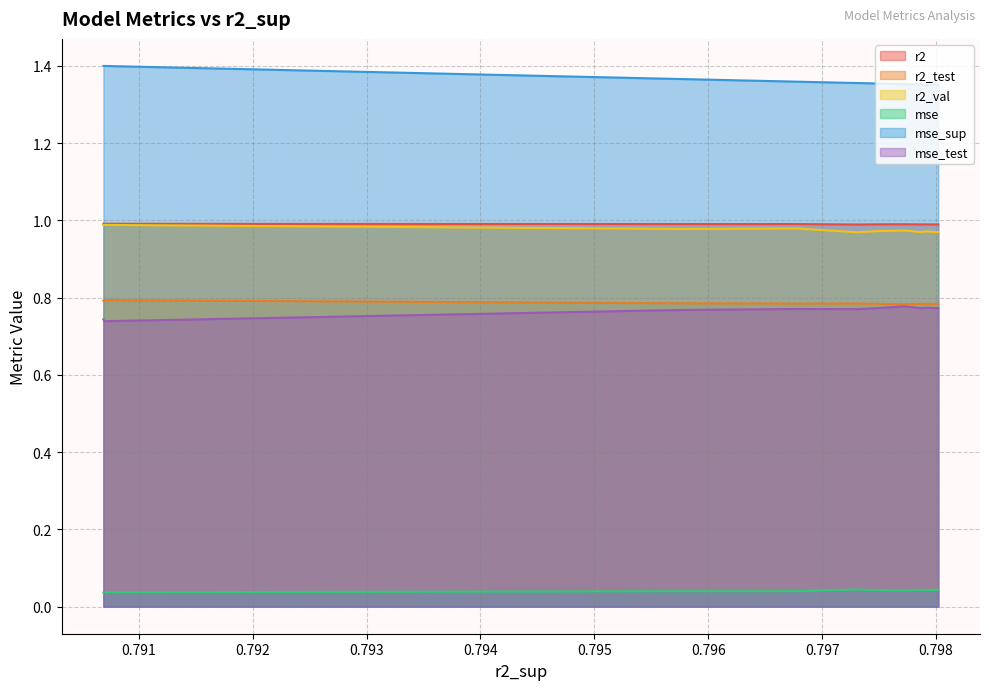

The mse_sup series shows 2.0 at model_3_5_5. True or false?

False